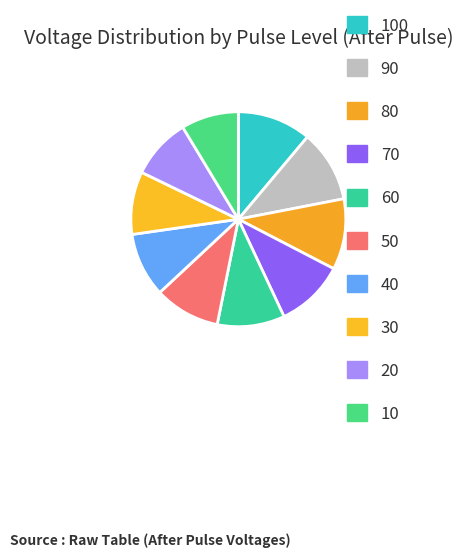

What percentage is NOT represented by 30?

90.5%